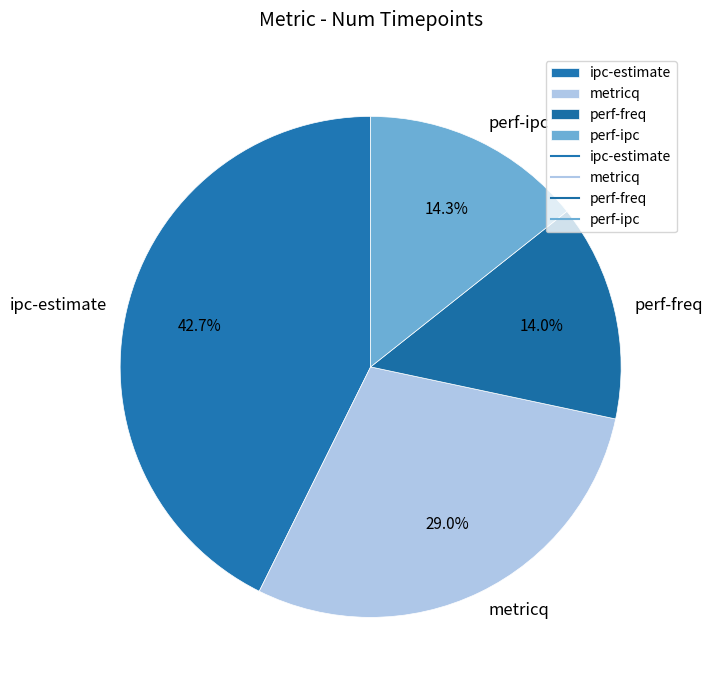

What is the largest slice in the pie chart?

ipc-estimate